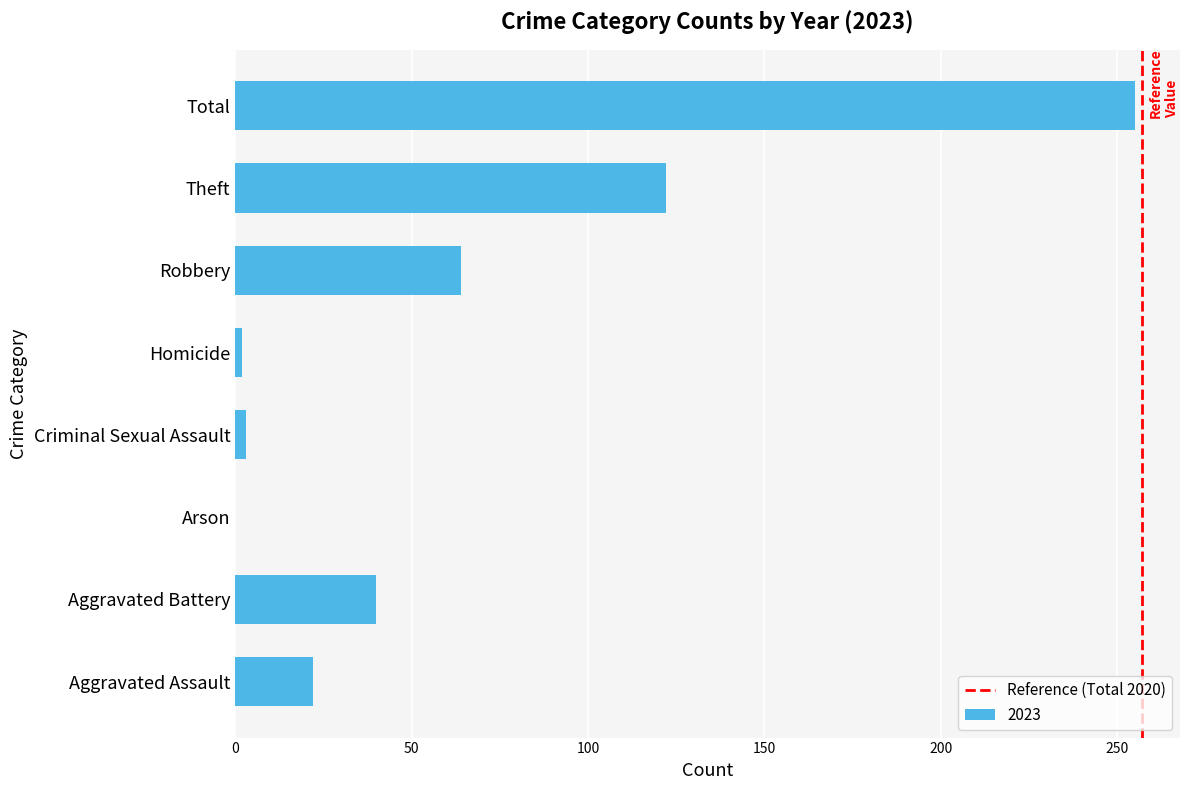

Where is the data nearest to the value 127?

Theft